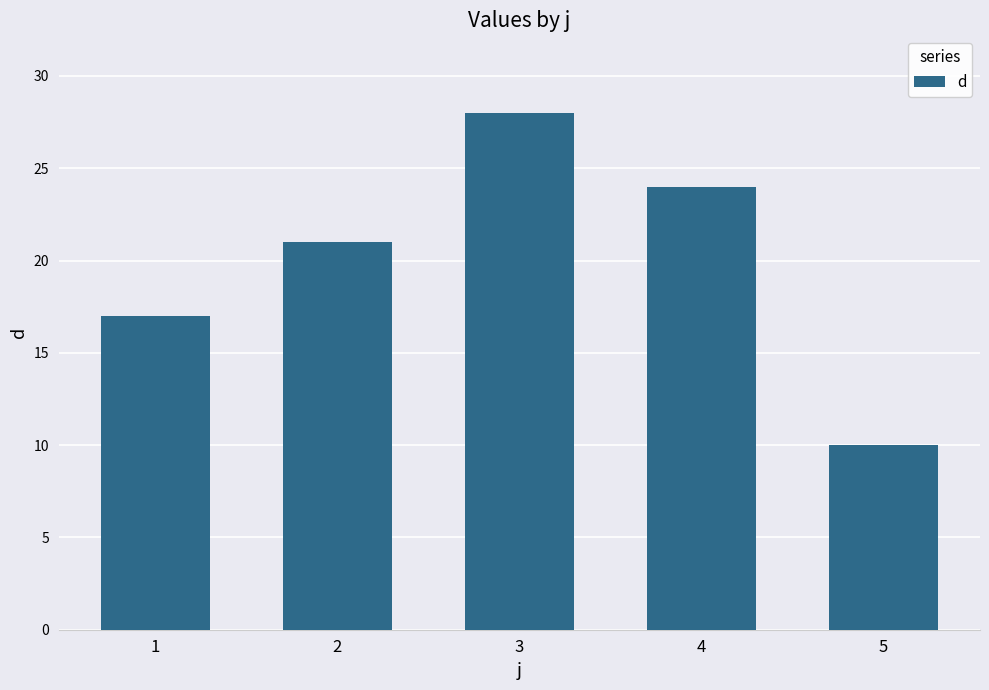

Is it true that the value at 2 is 21?

True